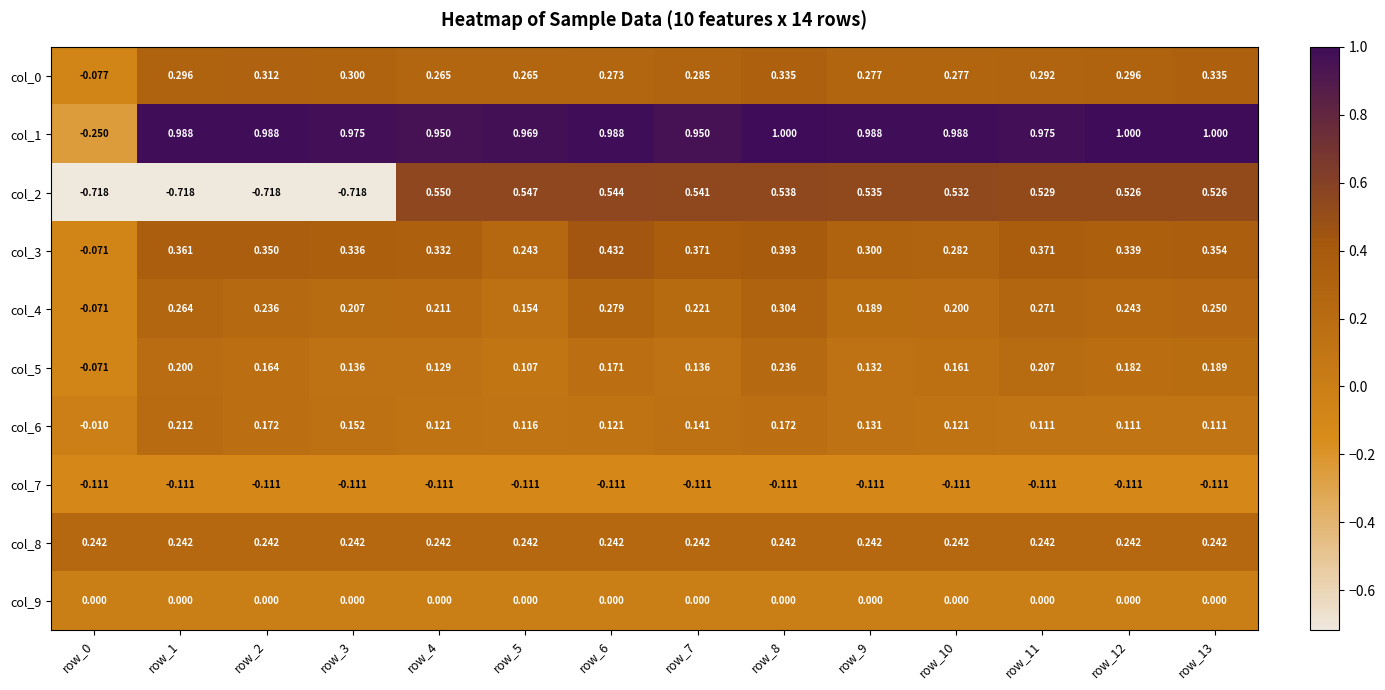

Between row_3 and row_9, which series saw the biggest shift?

col_2